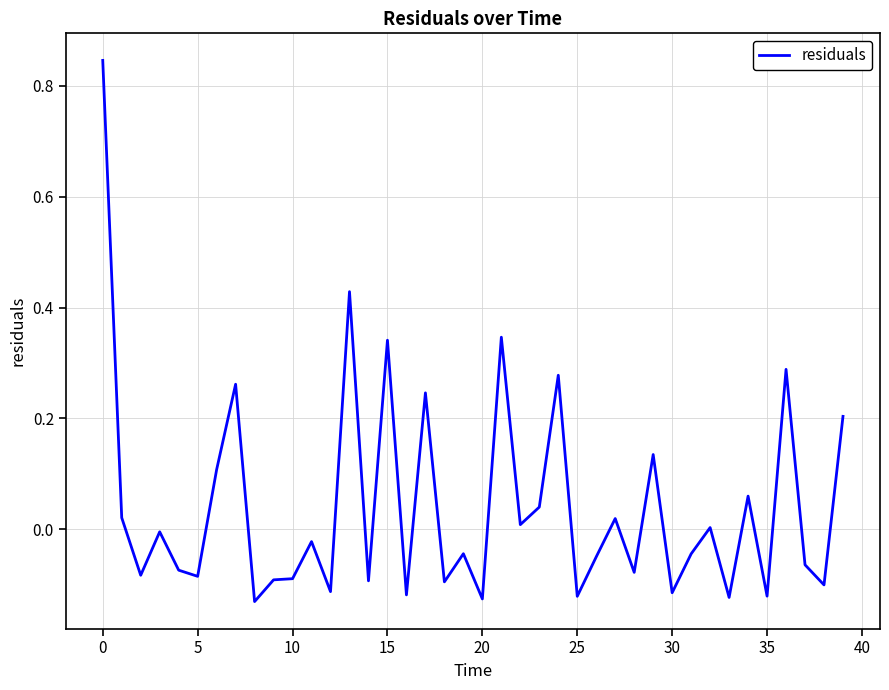

What is the difference between the maximum and minimum values?

1.0